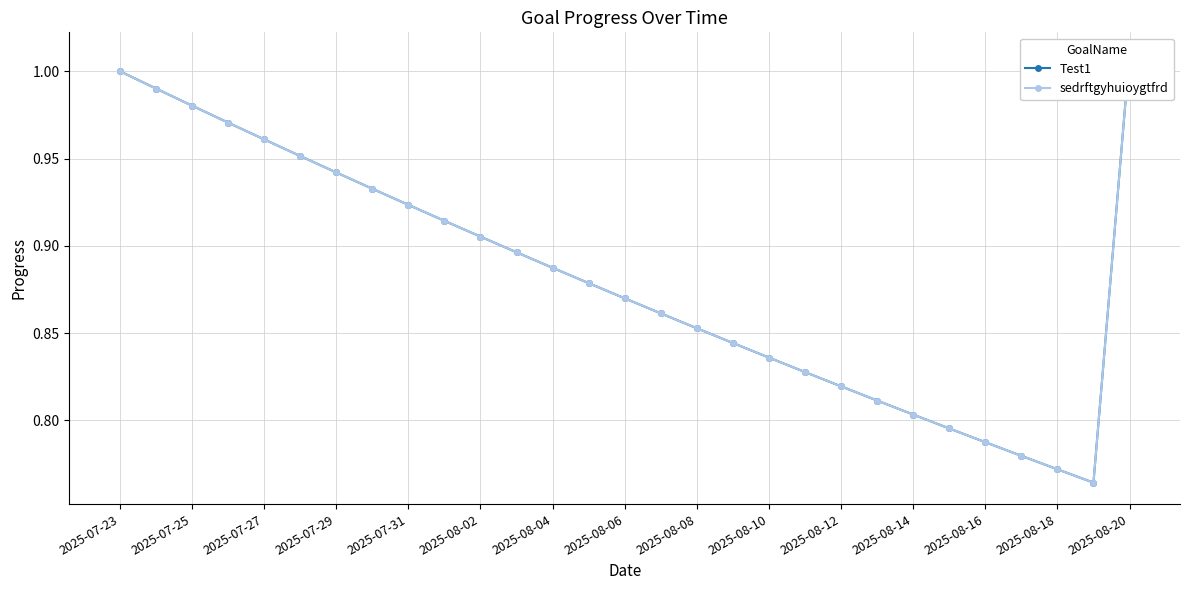

Which has a higher value, 22 or 2025-07-25?

2025-07-25